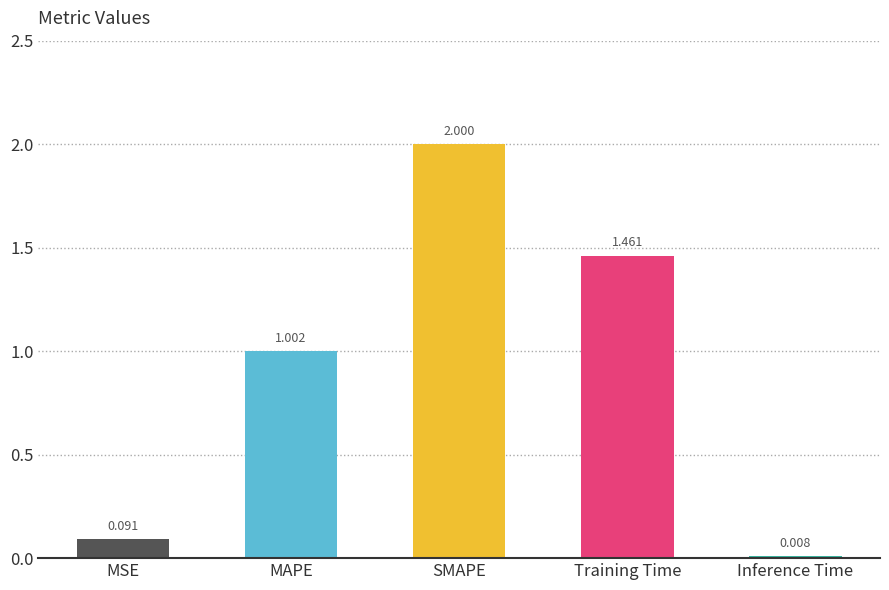

What is the sum of the values at Training Time and MSE?

1.6